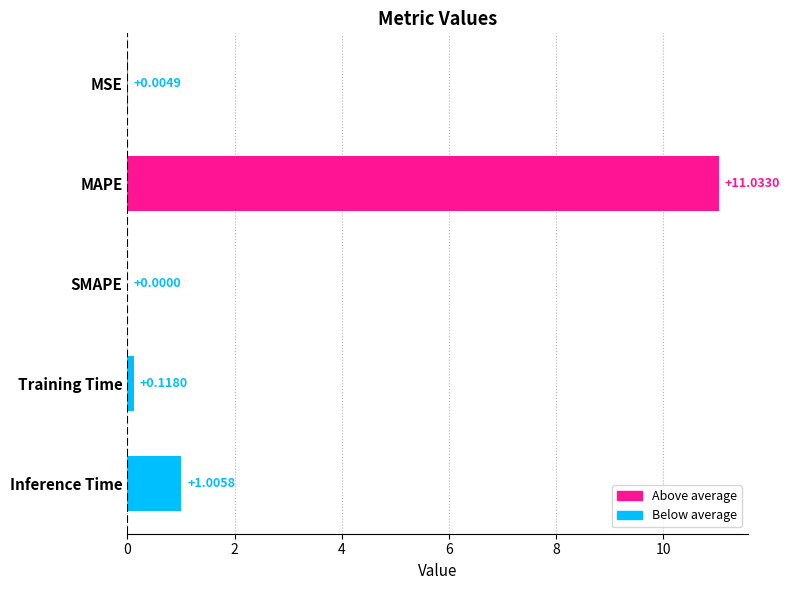

At which category does the chart reach its peak across all series?

MAPE